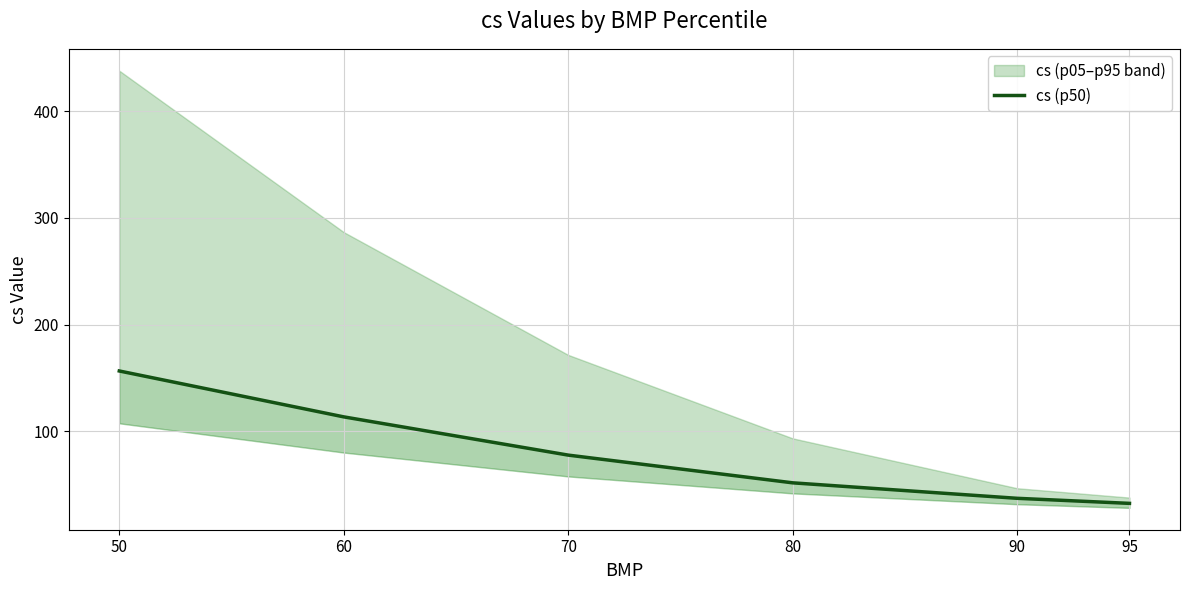

What is the minimum value shown in the chart?

32.4